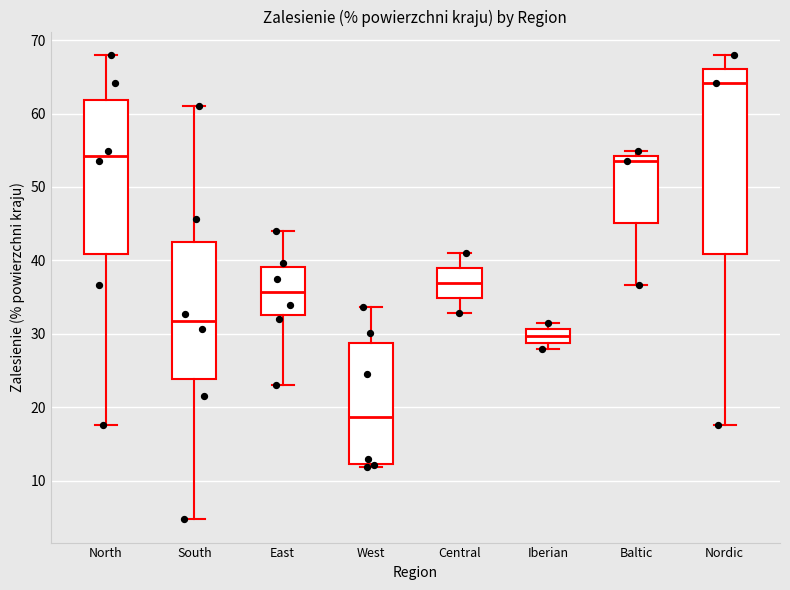

Where is the upper edge of the box for South on the y-axis? The values are not printed on the chart, so give them approximately, as read against the axis.

42